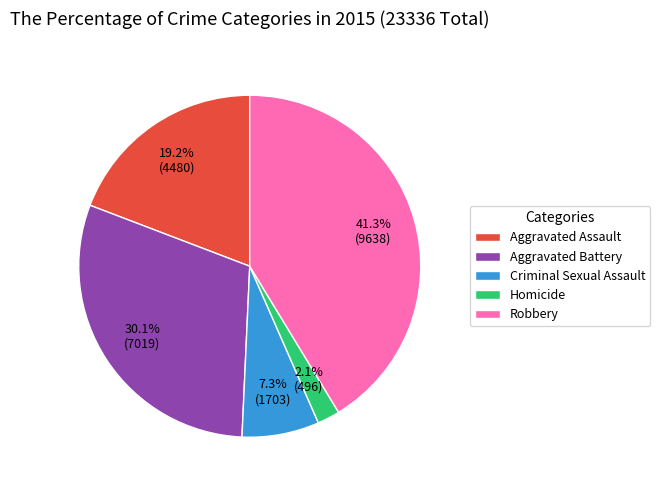

Which category has the smallest portion of the pie?

Homicide